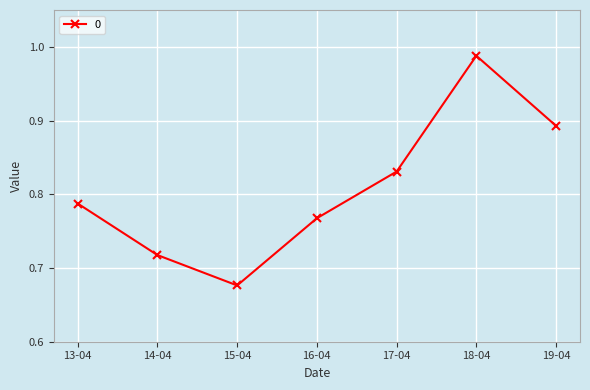

List the labels in order of value, smallest first.

15-04, 14-04, 16-04, 13-04, 17-04, 19-04, 18-04